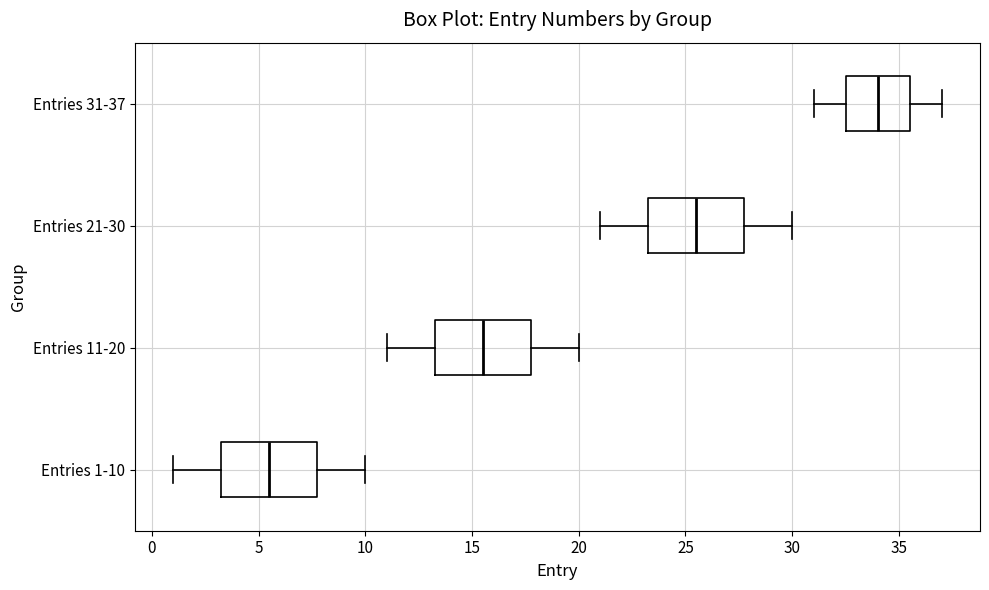

Where does the right whisker of the box for Entries 1-10 end on the x-axis? The values are not printed on the chart, so give them approximately, as read against the axis.

10.0